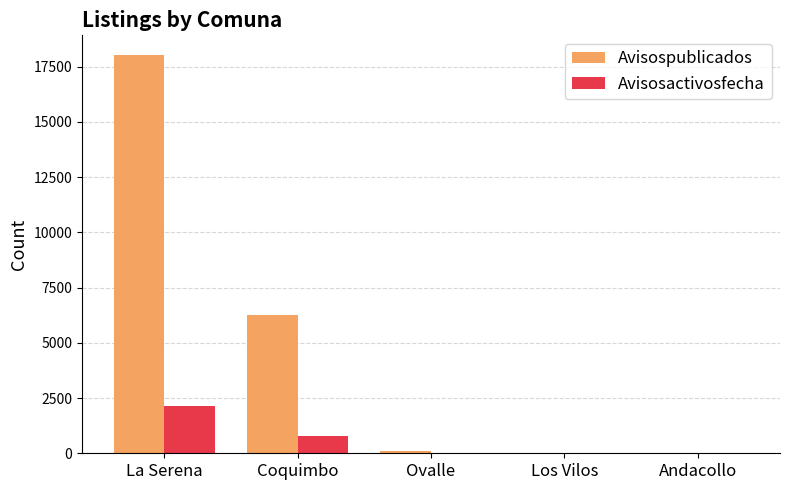

Which category has the highest value in the Avisosactivosfecha series?

La Serena